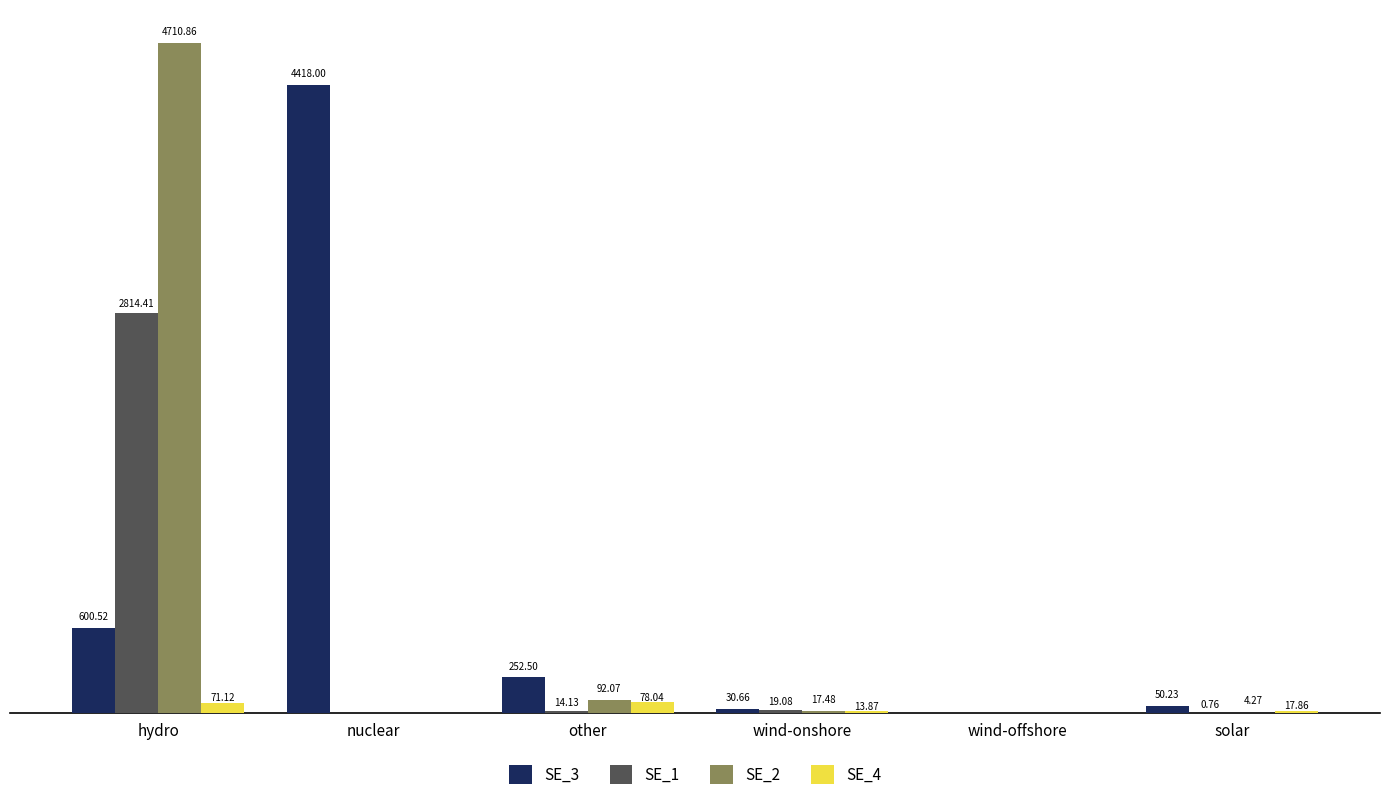

Which series changed the most between wind-onshore and solar?

SE_3